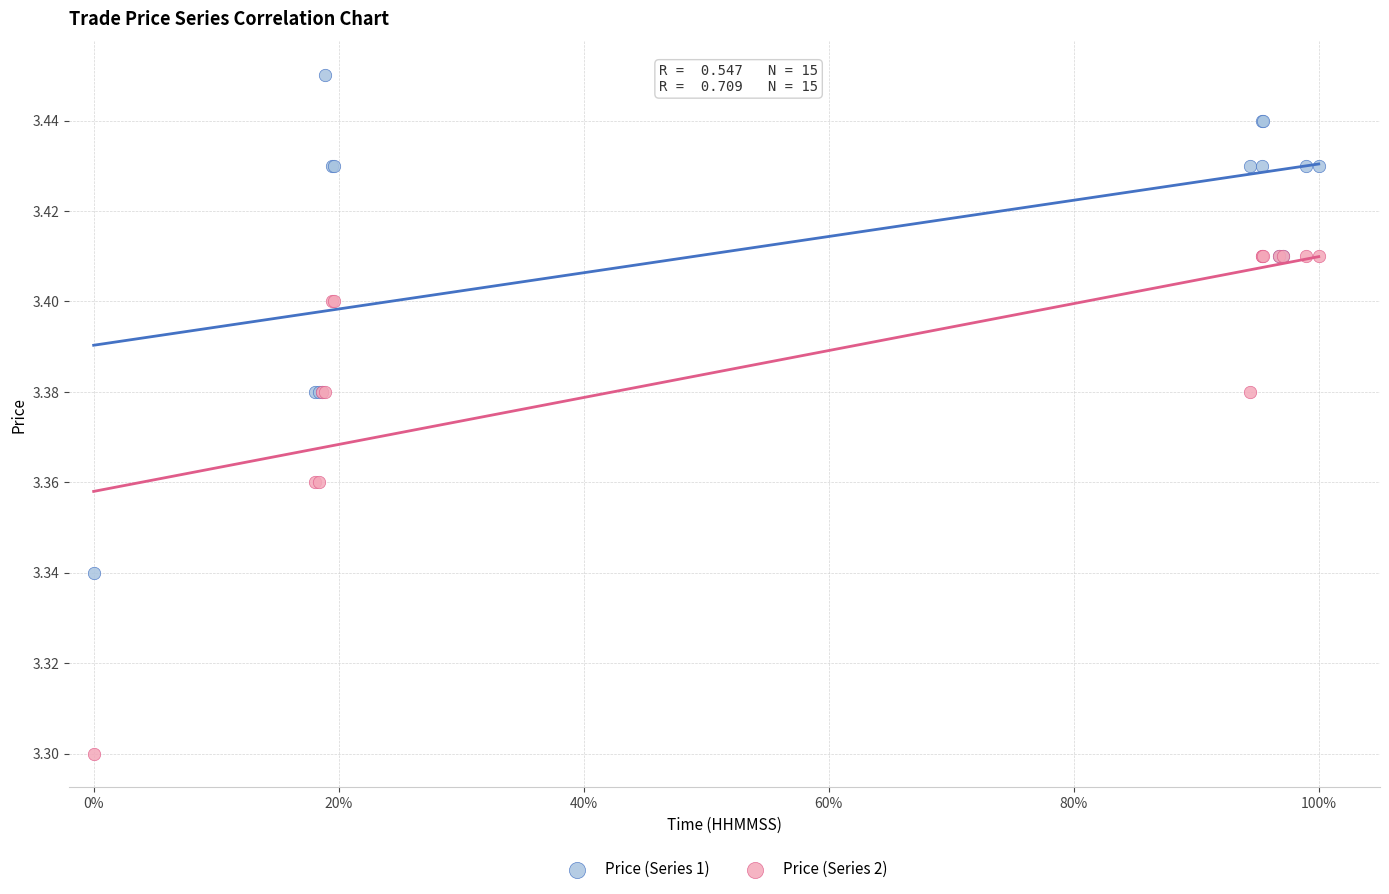

What is the X range (max minus min) for the scatter plot?

1.0